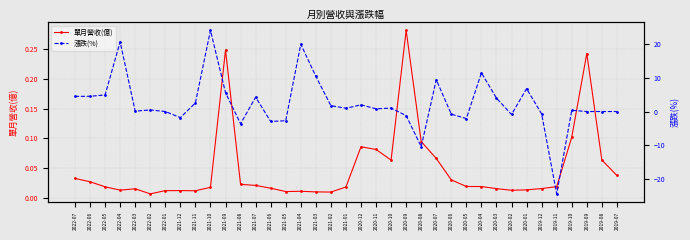

What is the highest value of the 漲跌(%) series?

24.0